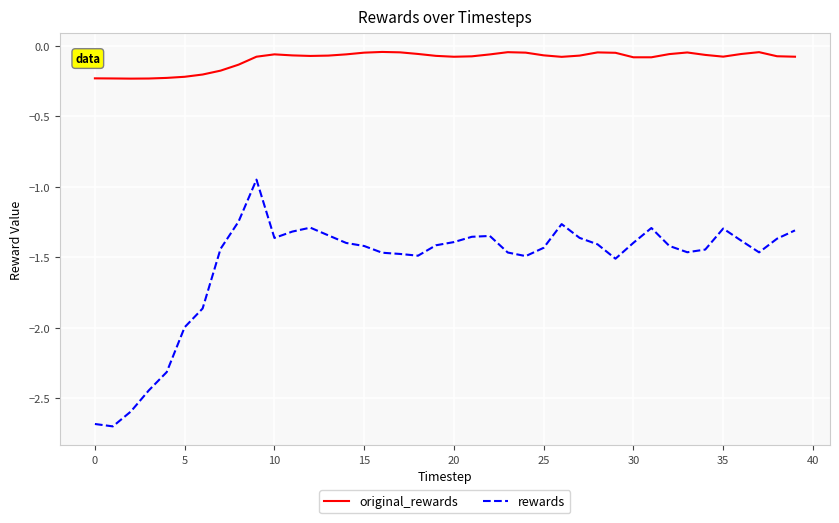

How many lines are shown in the chart?

2